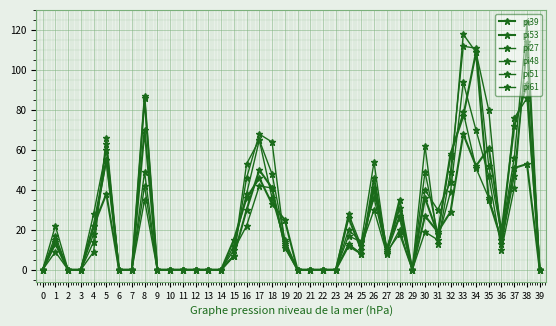

Count the number of categories in the chart.

40